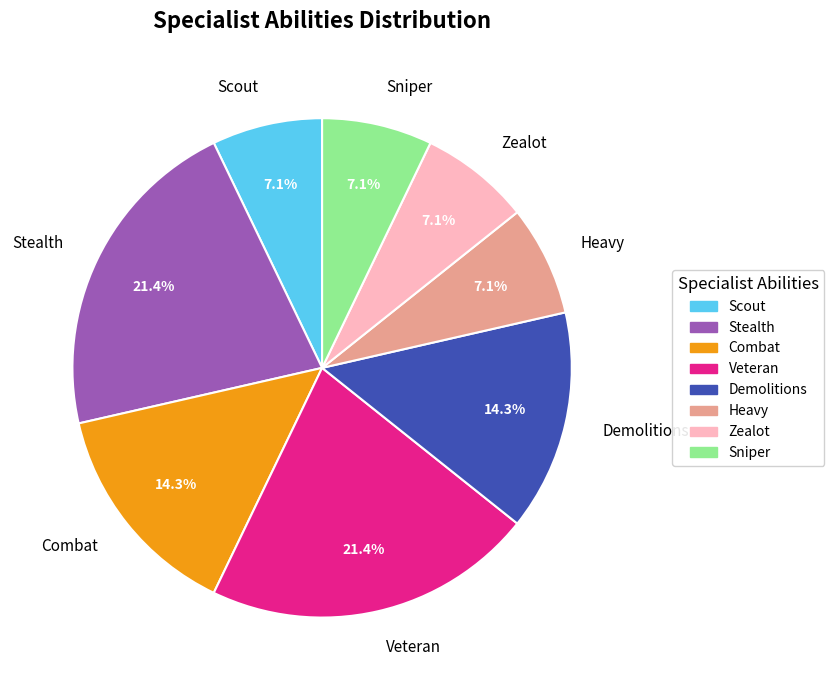

How many slices are in this pie chart?

8